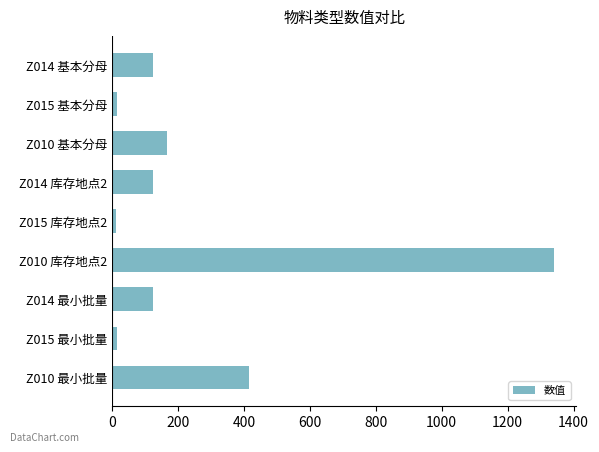

What is the label of the 3rd bar from the top?

Z010 基本分母